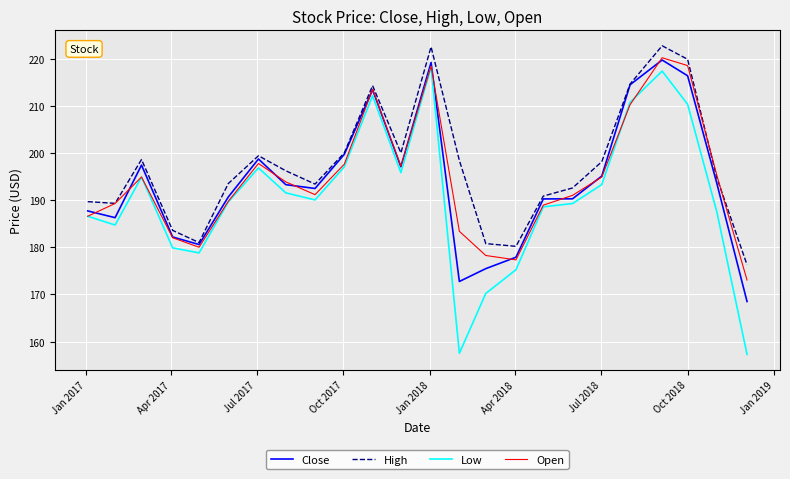

What is the highest value of the Open series?

220.2